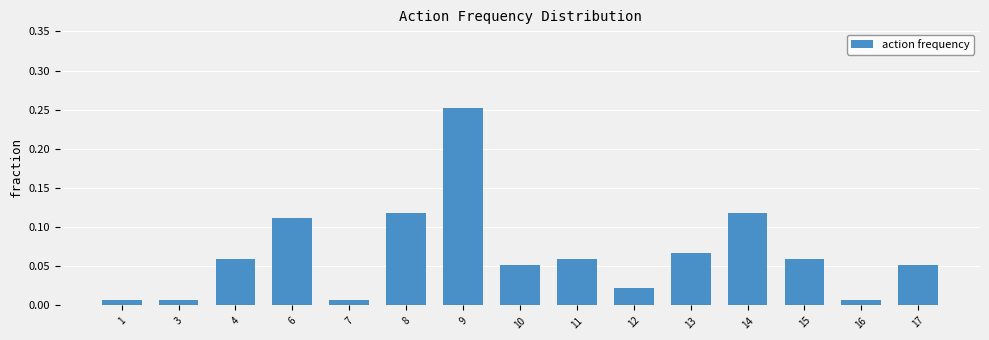

Between 13 and 11, which is larger?

13